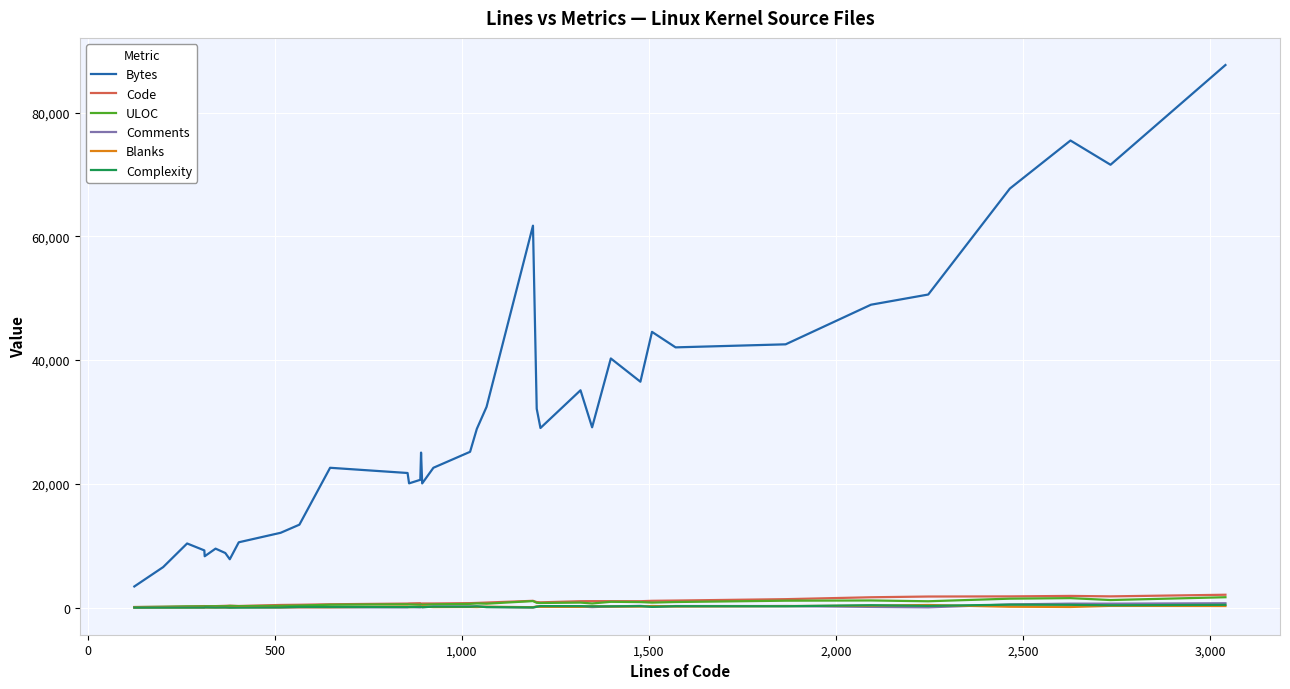

True or false: Code and Bytes cross at least once.

False